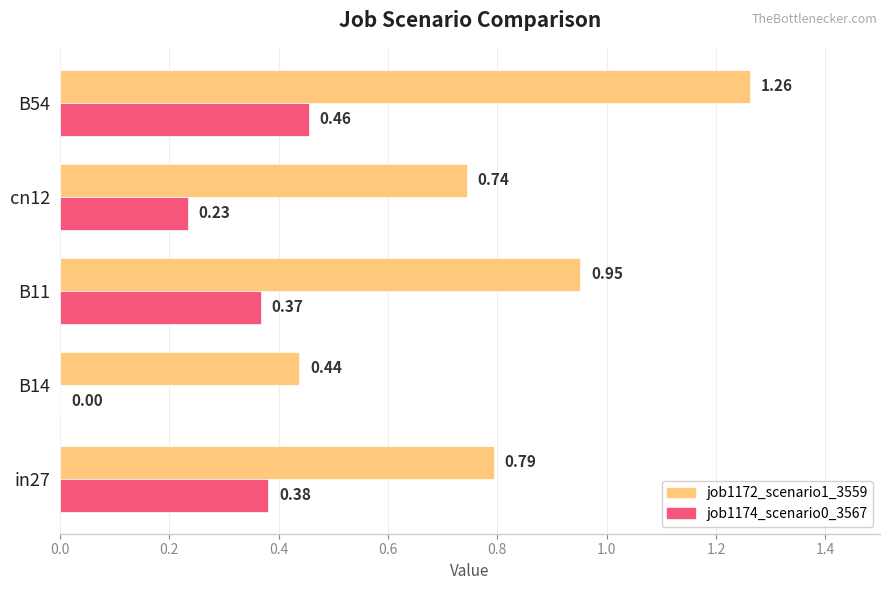

What is the sum of the job1172_scenario1_3559 values at B54 and B14?

1.7